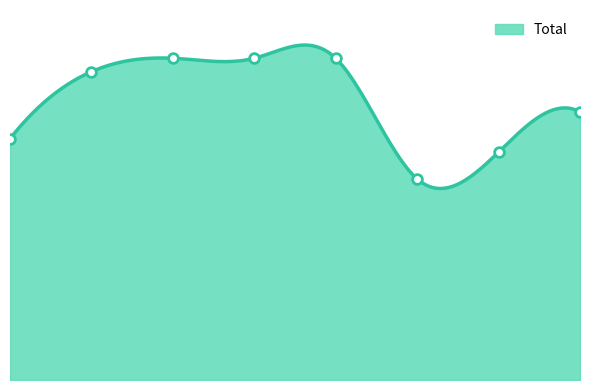

At which category does the data reach its first local valley?

2020